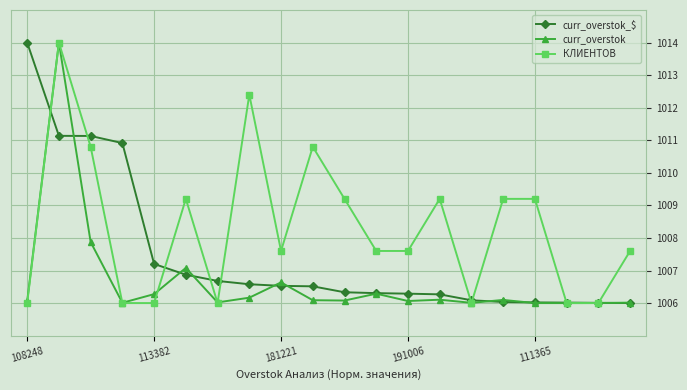

Which series has the largest total across all categories?

КЛИЕНТОВ